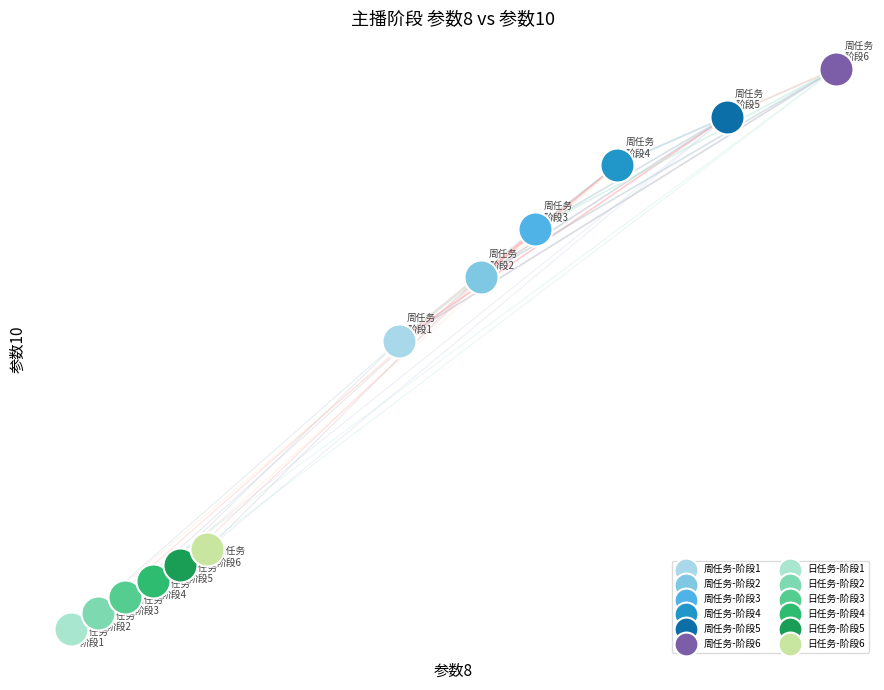

What are all the series names shown in the legend?

周任务-阶段1, 周任务-阶段2, 周任务-阶段3, 周任务-阶段4, 周任务-阶段5, 周任务-阶段6, 日任务-阶段1, 日任务-阶段2, 日任务-阶段3, 日任务-阶段4, 日任务-阶段5, 日任务-阶段6